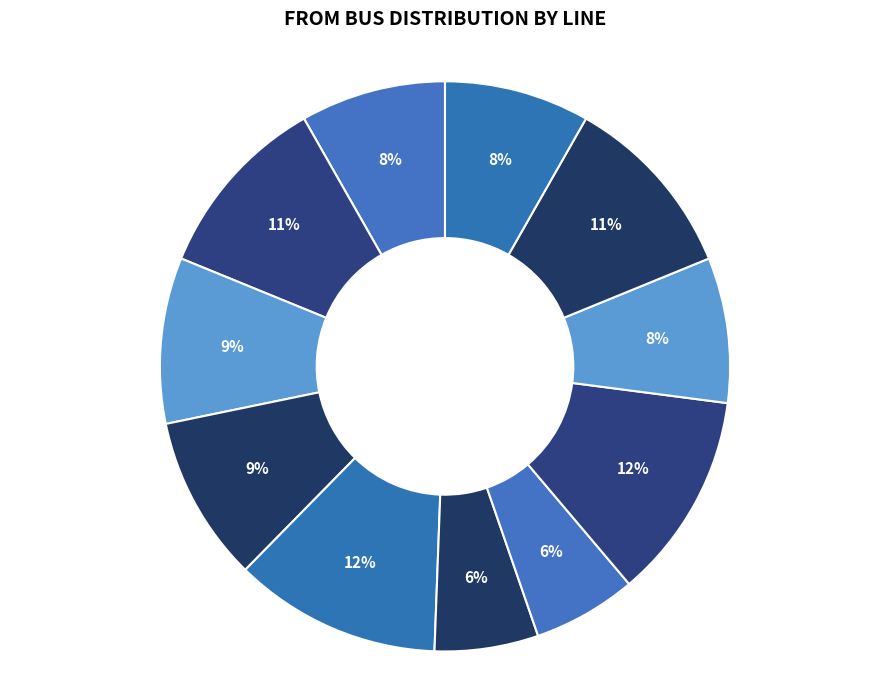

Count the number of slices in the pie.

11